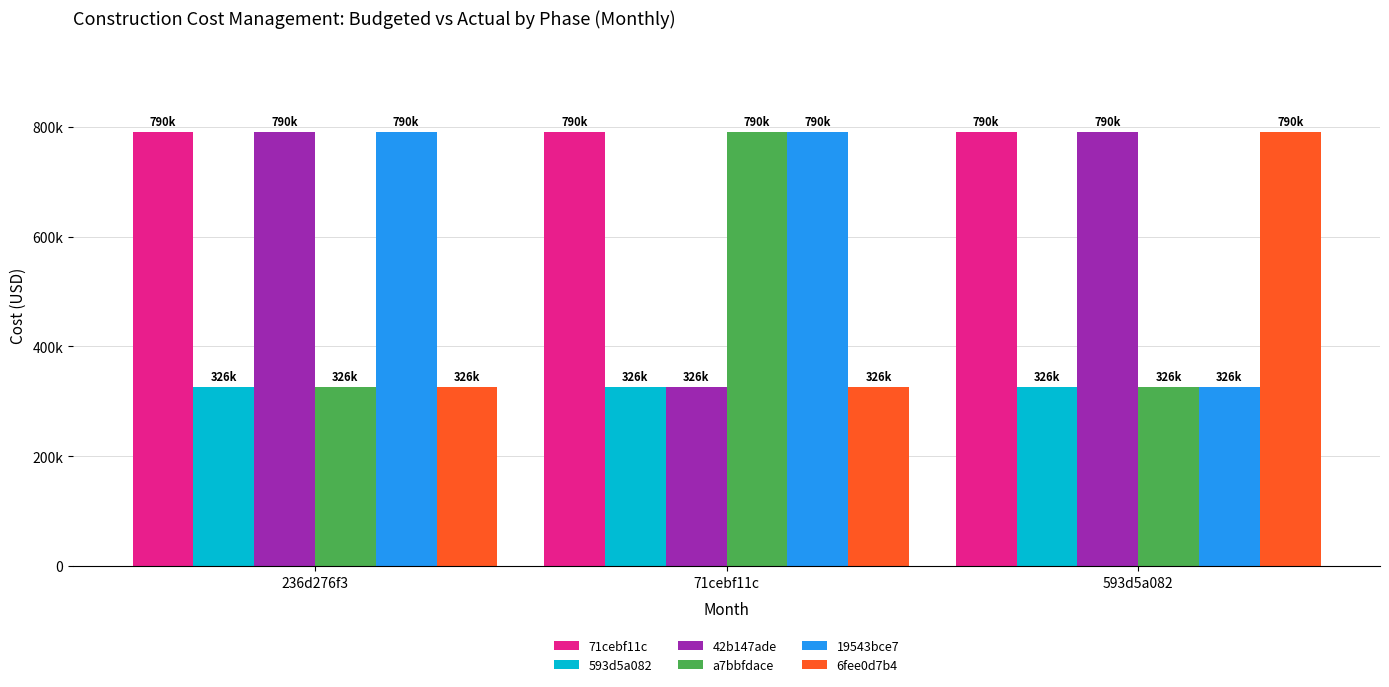

Is it true that a7bbfdace equals 326000 at 236d276f3?

True